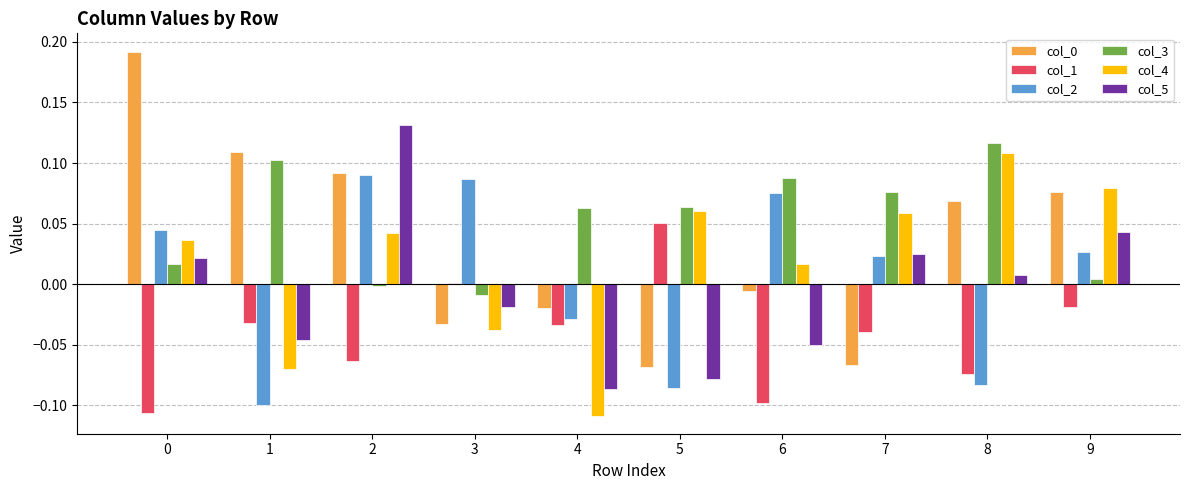

How many values in the col_3 series are below 0?

2